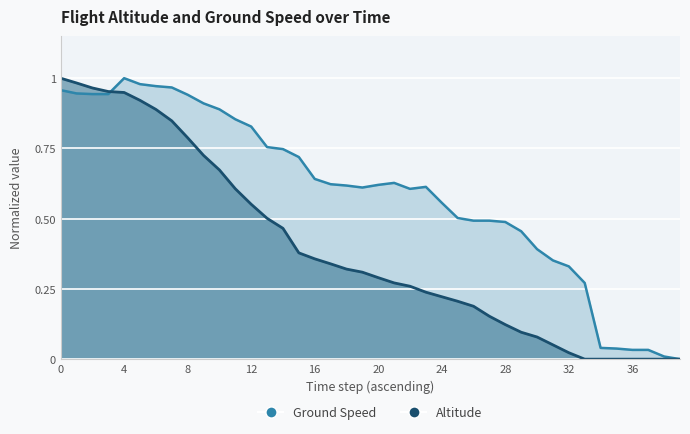

What is the label of the 36th point from the left?

35